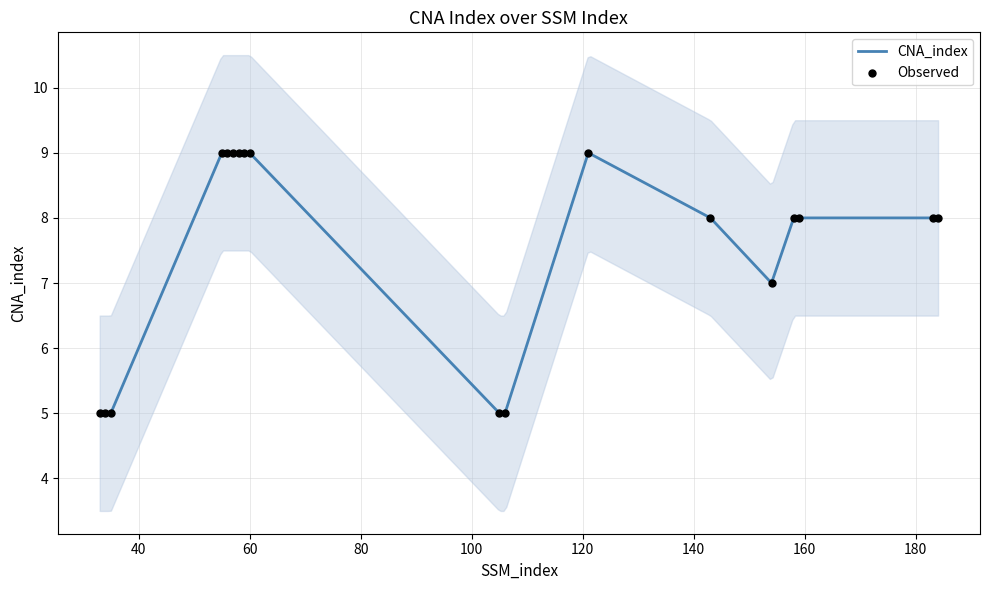

What is the highest value of the CNA_index series?

9.0